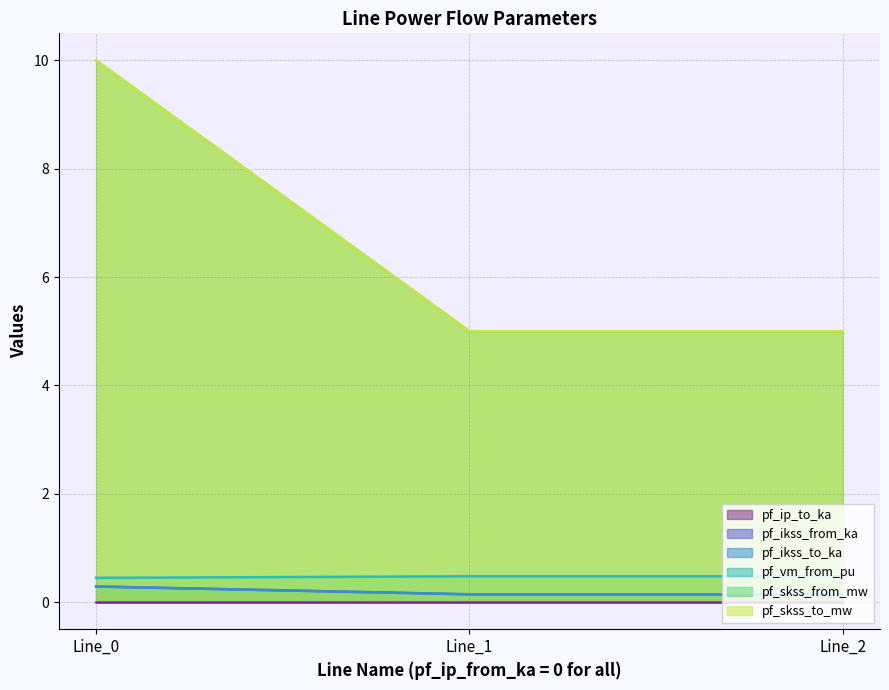

The value of pf_vm_from_pu at Line_1 is 0.5. True or false?

True